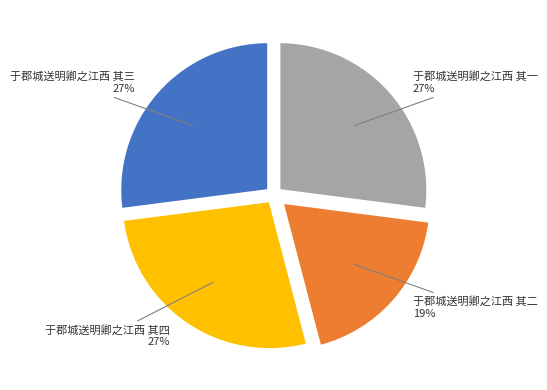

The 于郡城送明卿之江西 其一 slice represents 27% of the pie. True or false?

True